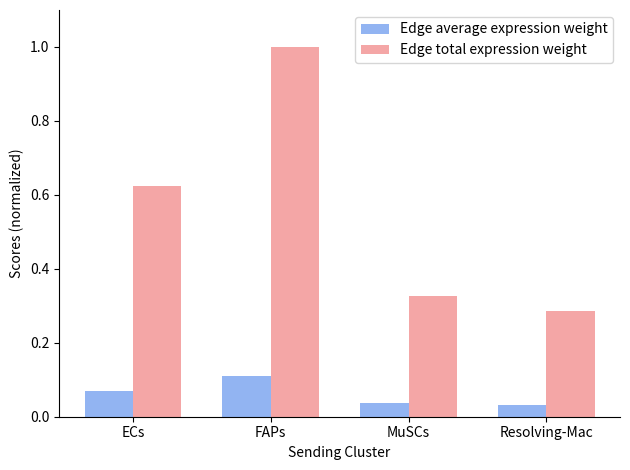

What is the approximate value of Edge total expression weight at FAPs?

1.0